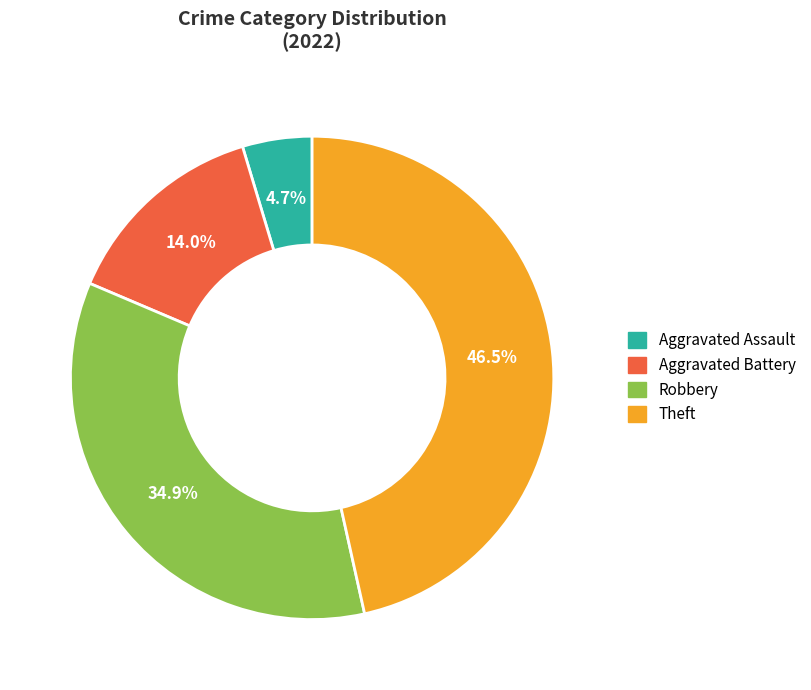

To the nearest percent, what is the average slice percentage?

25%